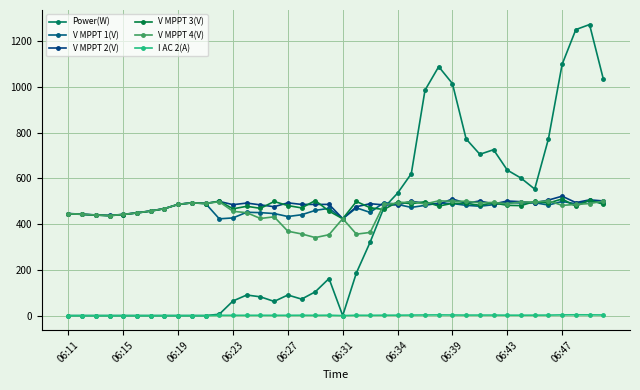

After their last crossing, which series has the higher values: Power(W) or V MPPT 1(V)?

Power(W)